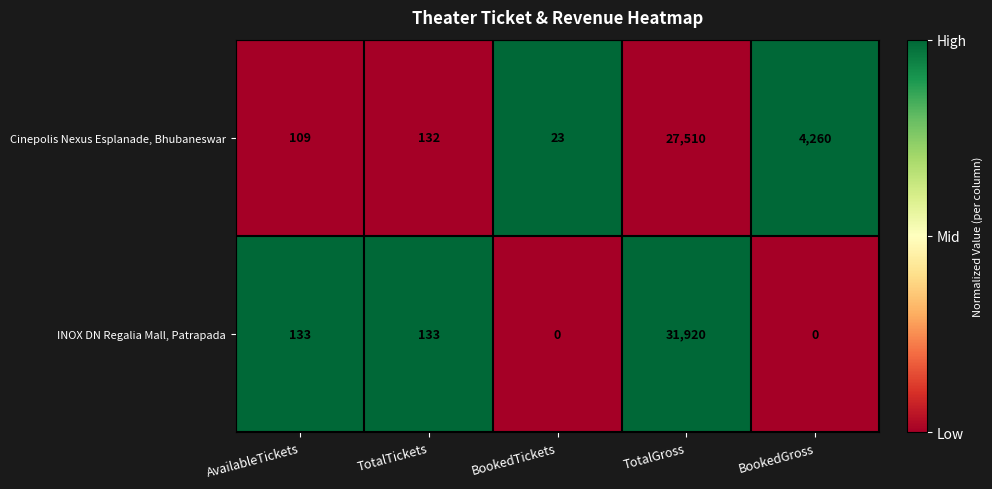

What is the greatest value displayed?

31920